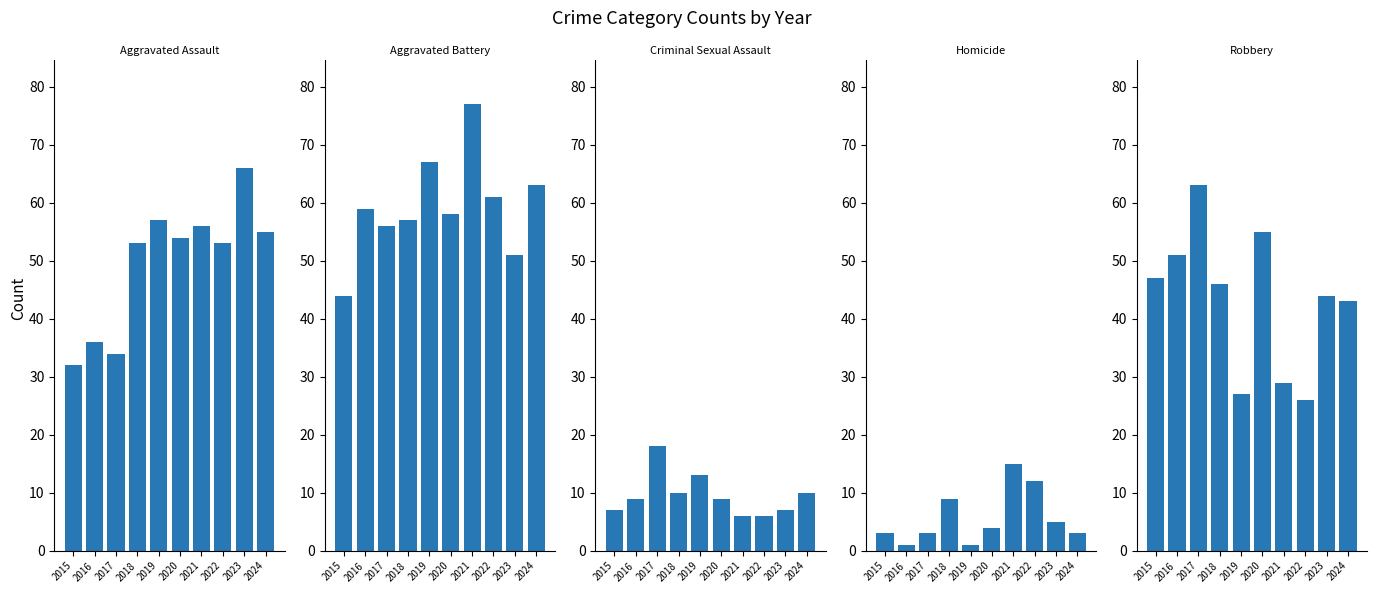

Rank the categories by Aggravated Battery value from highest to lowest.

2021, 2019, 2024, 2022, 2016, 2020, 2018, 2017, 2023, 2015